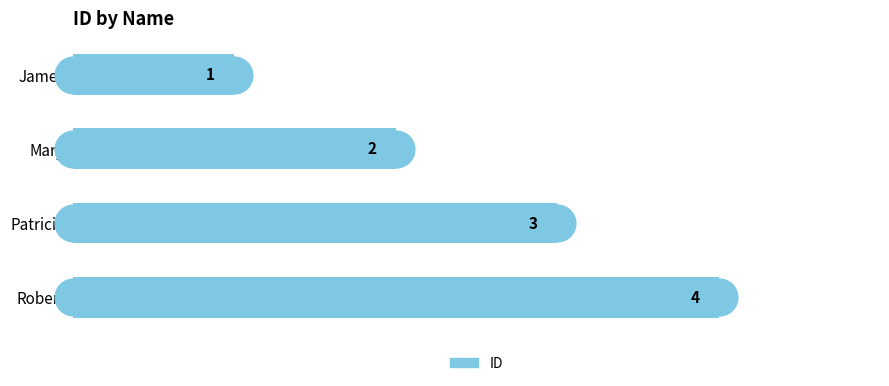

What is the ratio of the value at Mary to the value at James?

2.0